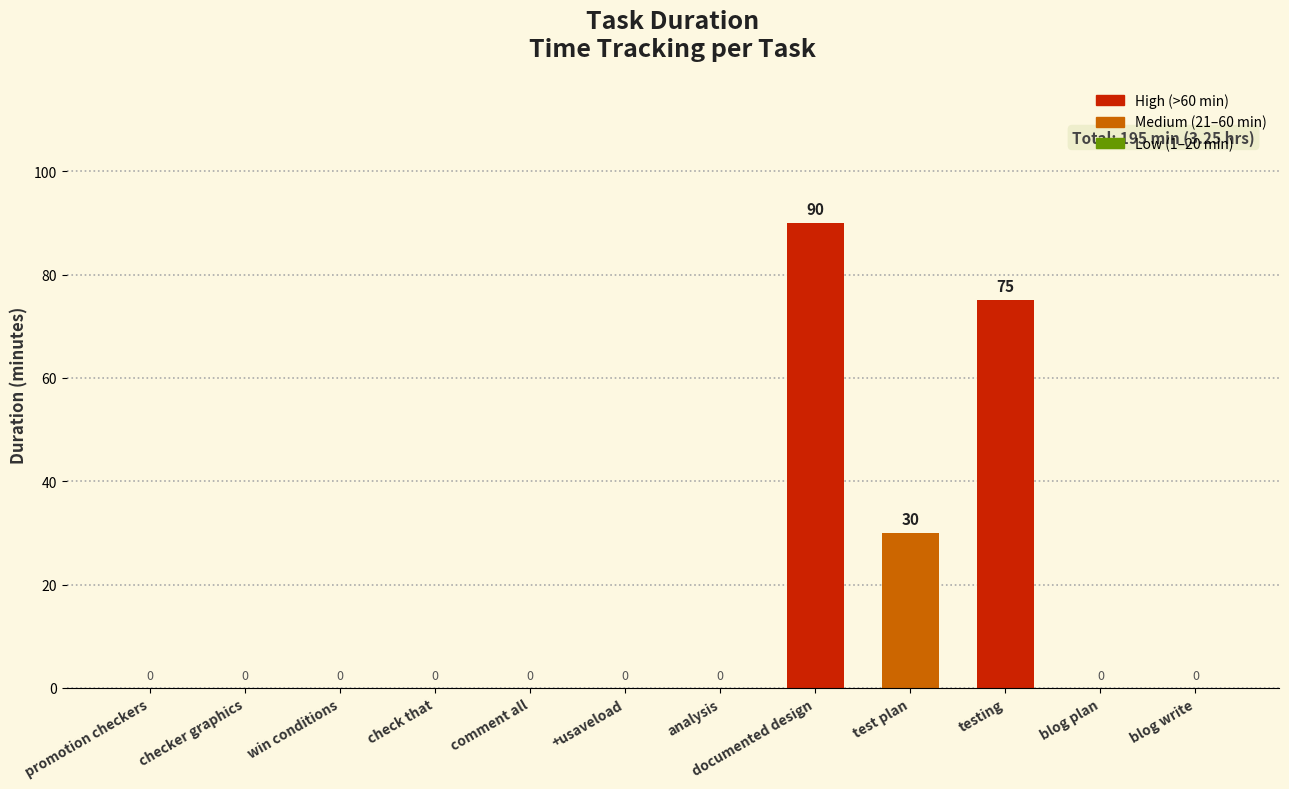

What is the sum of the values at analysis and testing?

75